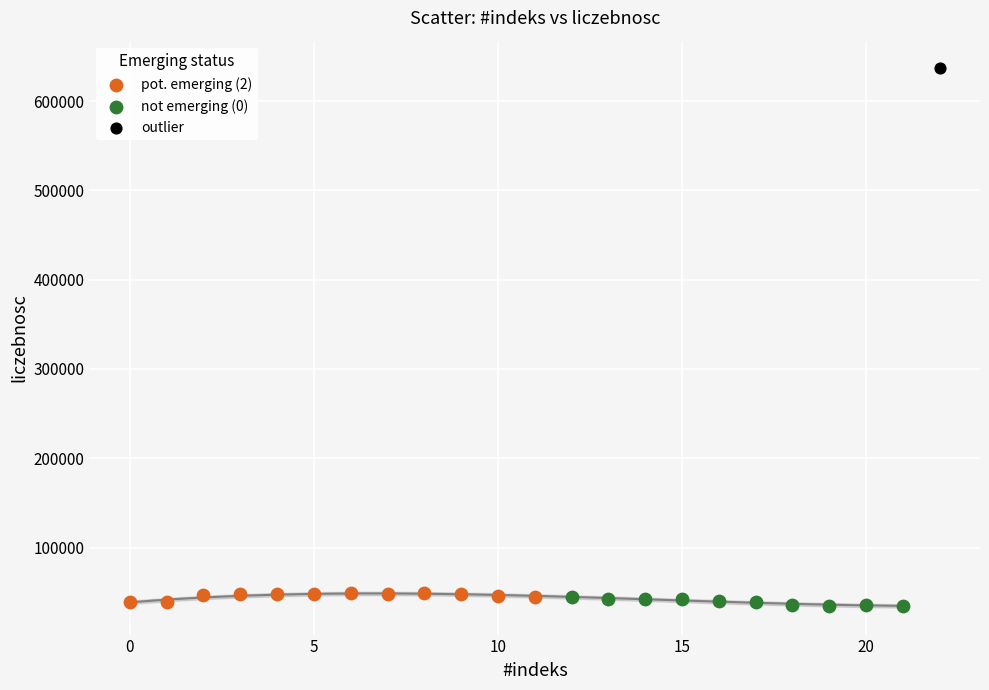

Which series reaches the maximum Y coordinate?

outlier